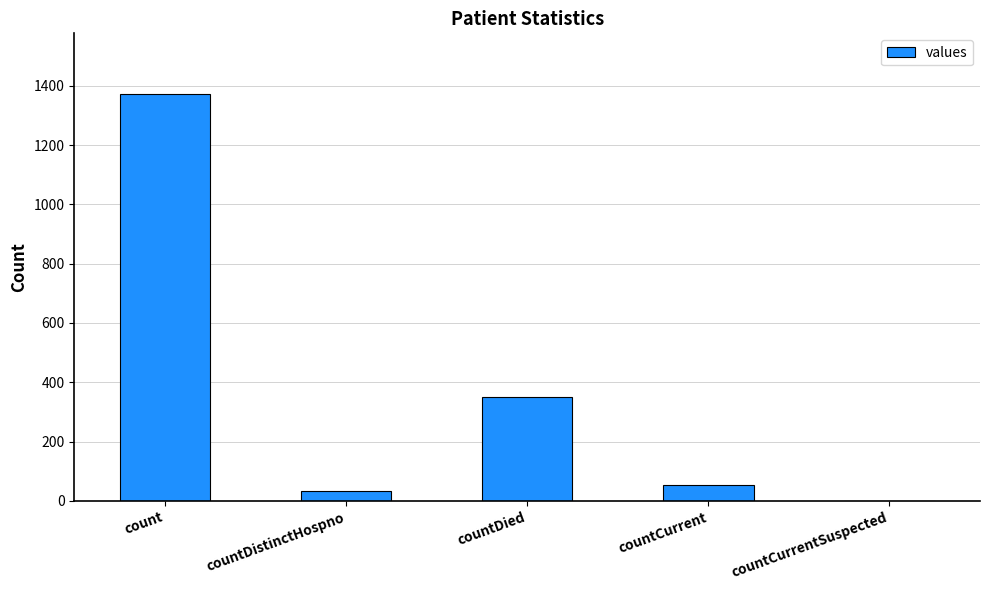

Approximately how many times larger is the value at countDistinctHospno compared to countDied?

0.1